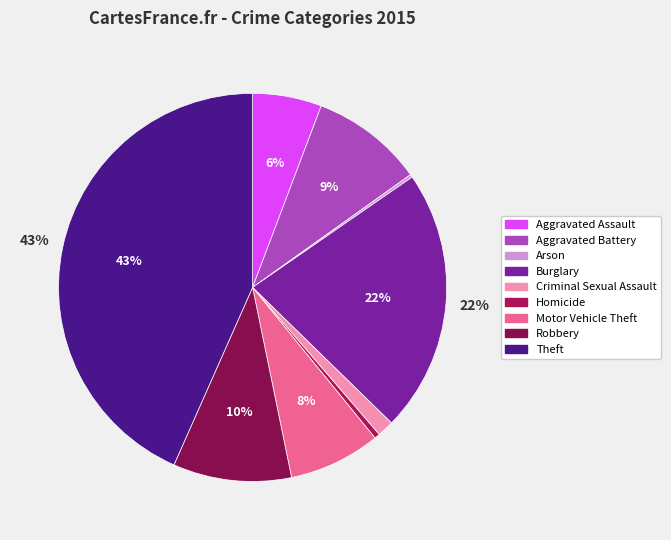

How many slices are in this pie chart?

9